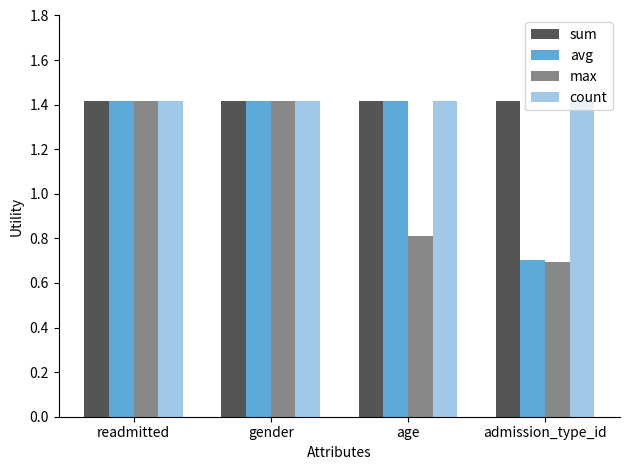

At which label does avg first exceed 1?

readmitted